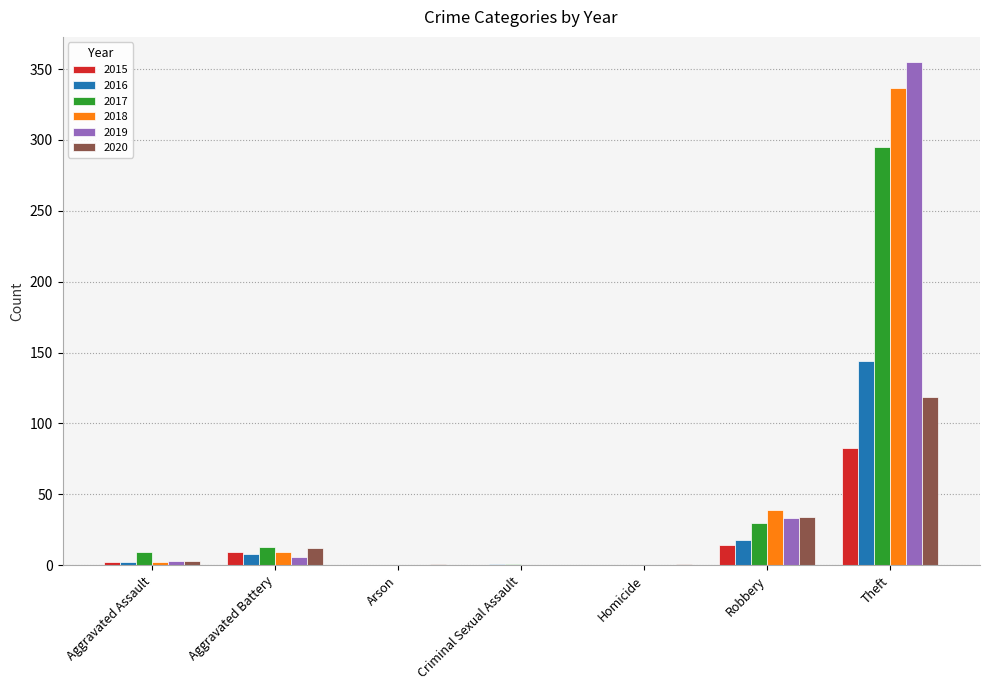

Where is 2020 nearest to the value 59?

Robbery